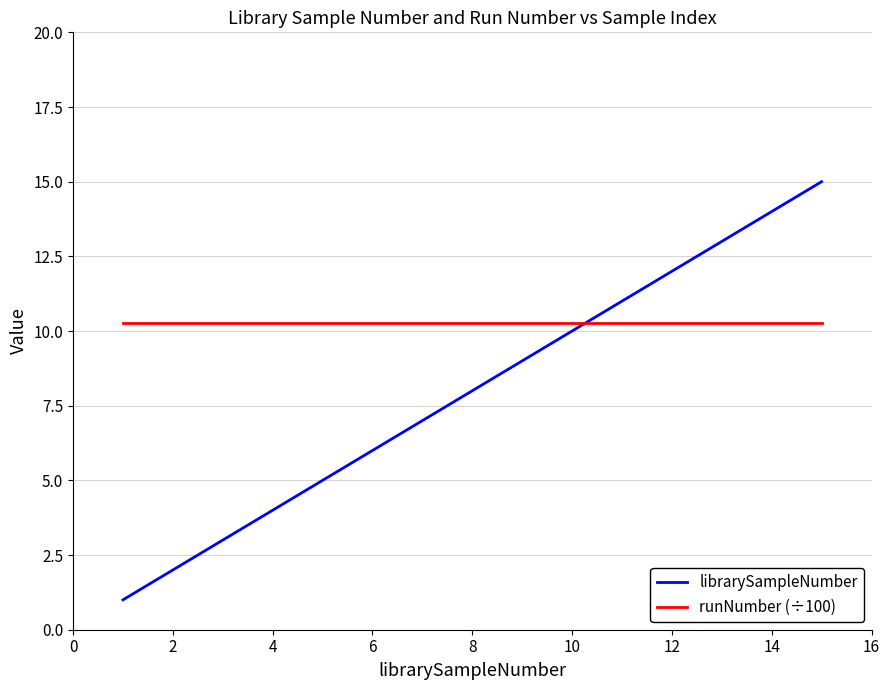

Which series has the widest spread of values?

librarySampleNumber